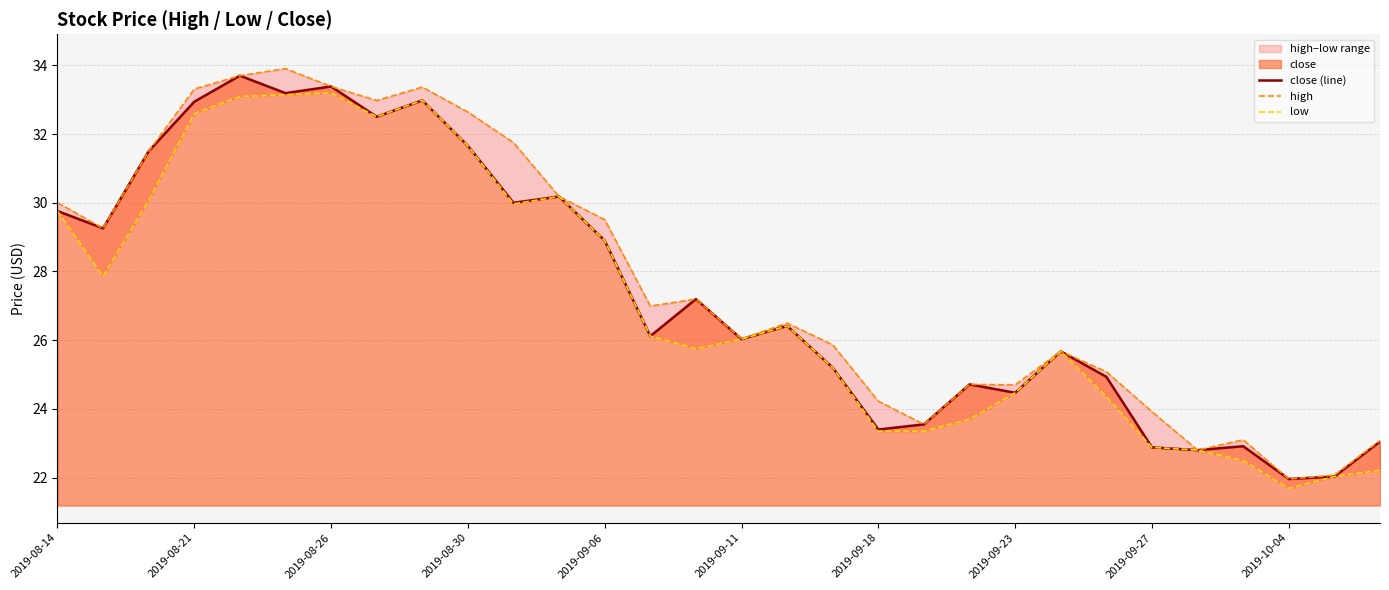

What is the maximum value for low?

33.2